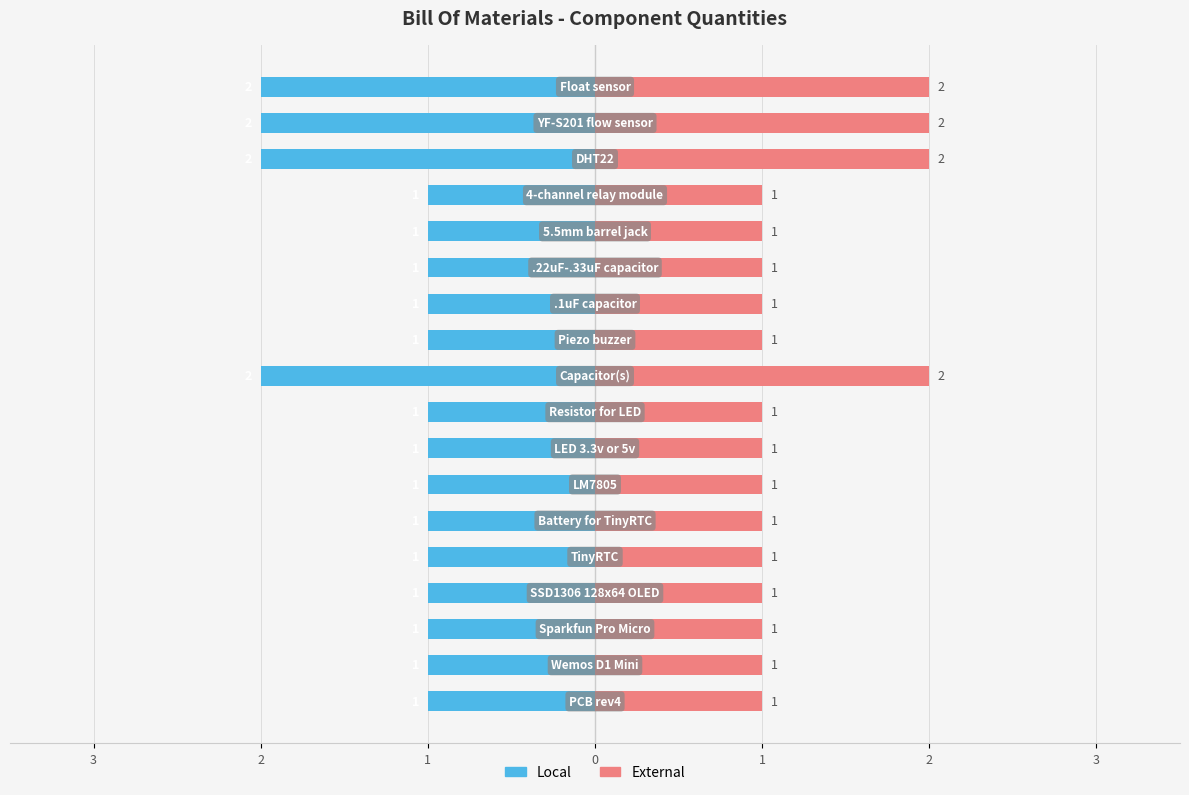

Reading right to left, what are all the values shown in this chart?

Local: -2	-2	-2	-1	-1	-1	-1	-1	-2	-1	-1	-1	-1	-1	-1	-1	-1	-1
External: 2	2	2	1	1	1	1	1	2	1	1	1	1	1	1	1	1	1